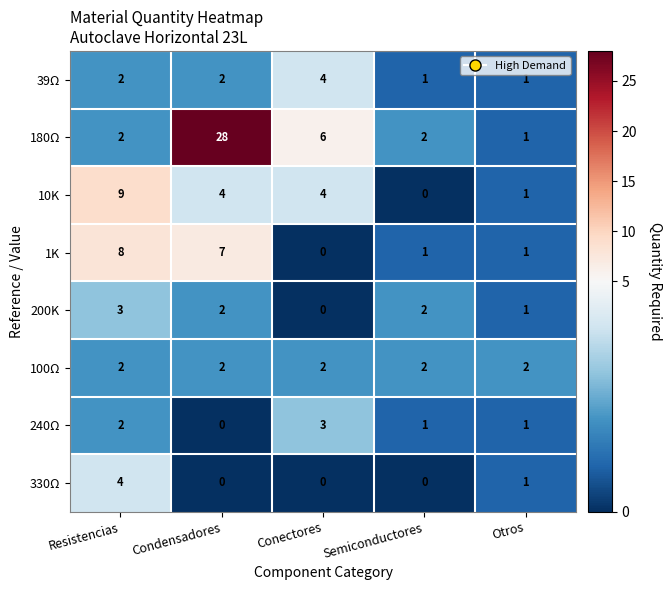

What is the sum of the 330Ω values at Condensadores and Resistencias?

4